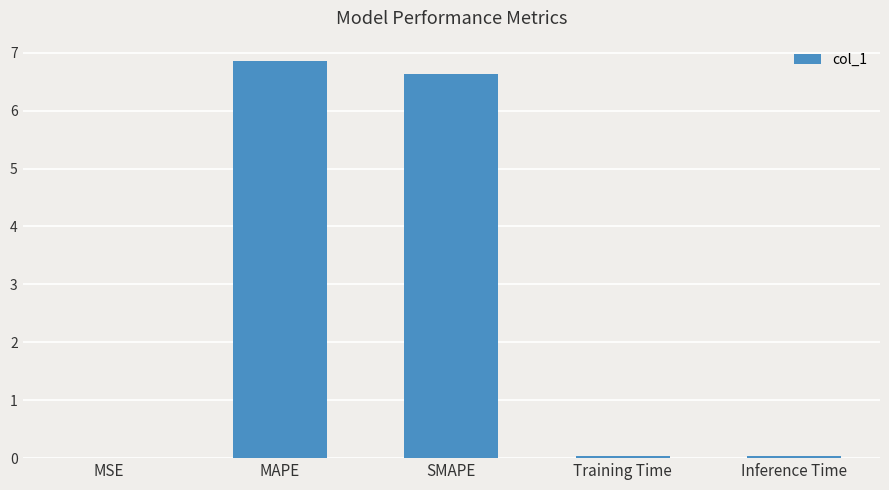

How many categories are shown in the chart?

5